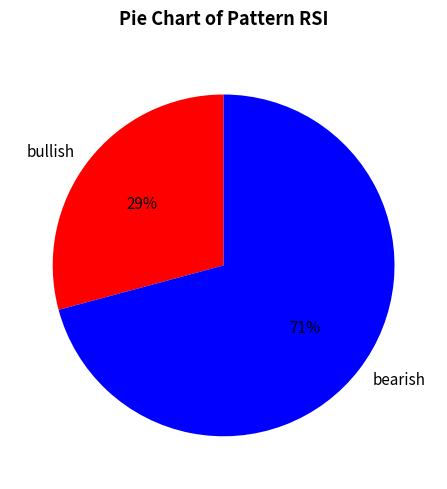

What is the ratio of the value at bearish to the value at bullish?

2.4